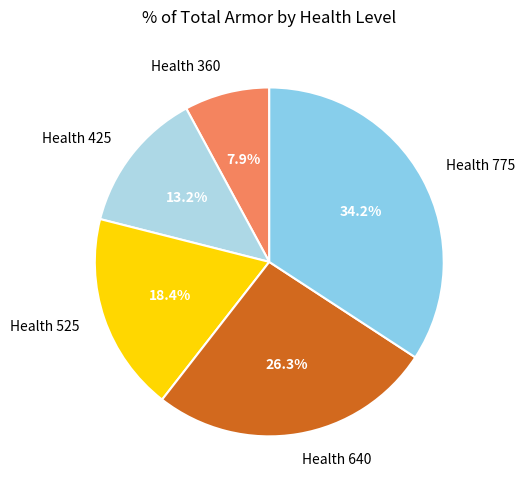

Between Health 425 and Health 525, which is larger?

Health 525